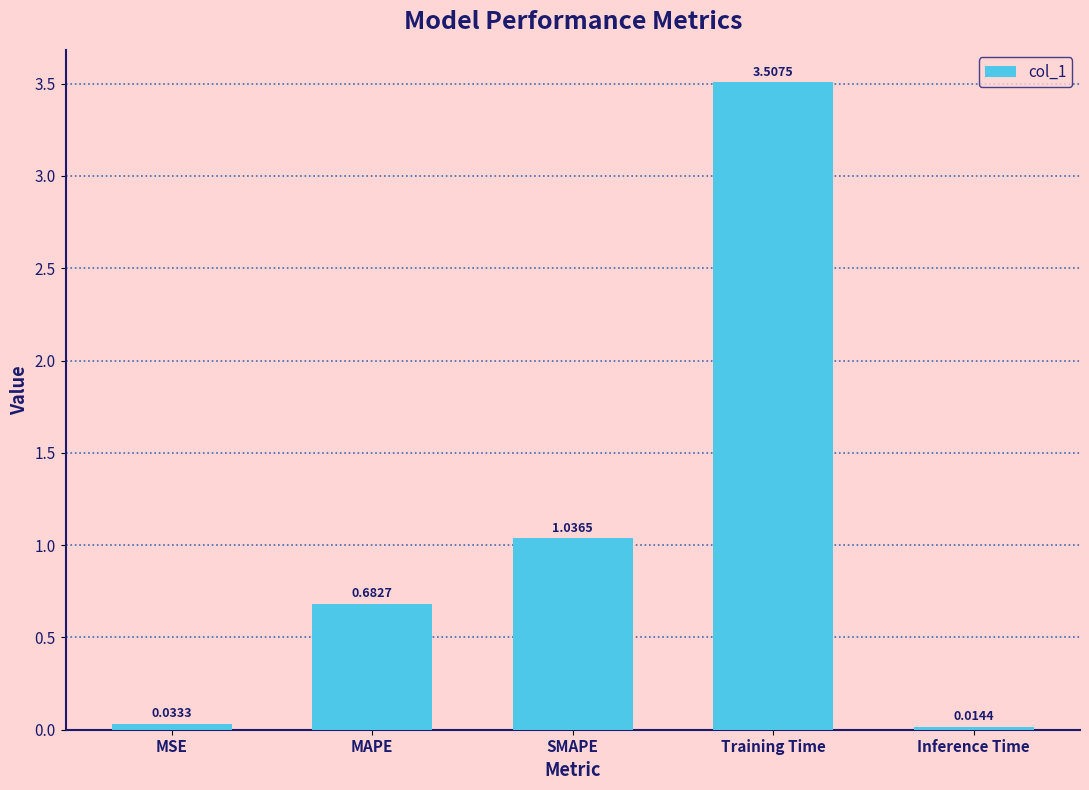

List the labels in order of value, largest first.

Training Time, SMAPE, MAPE, MSE, Inference Time